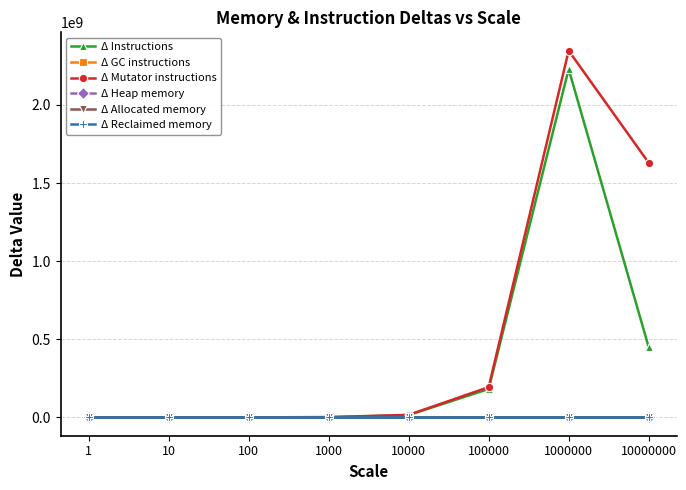

Is this an area chart (filled region under the line)?

No